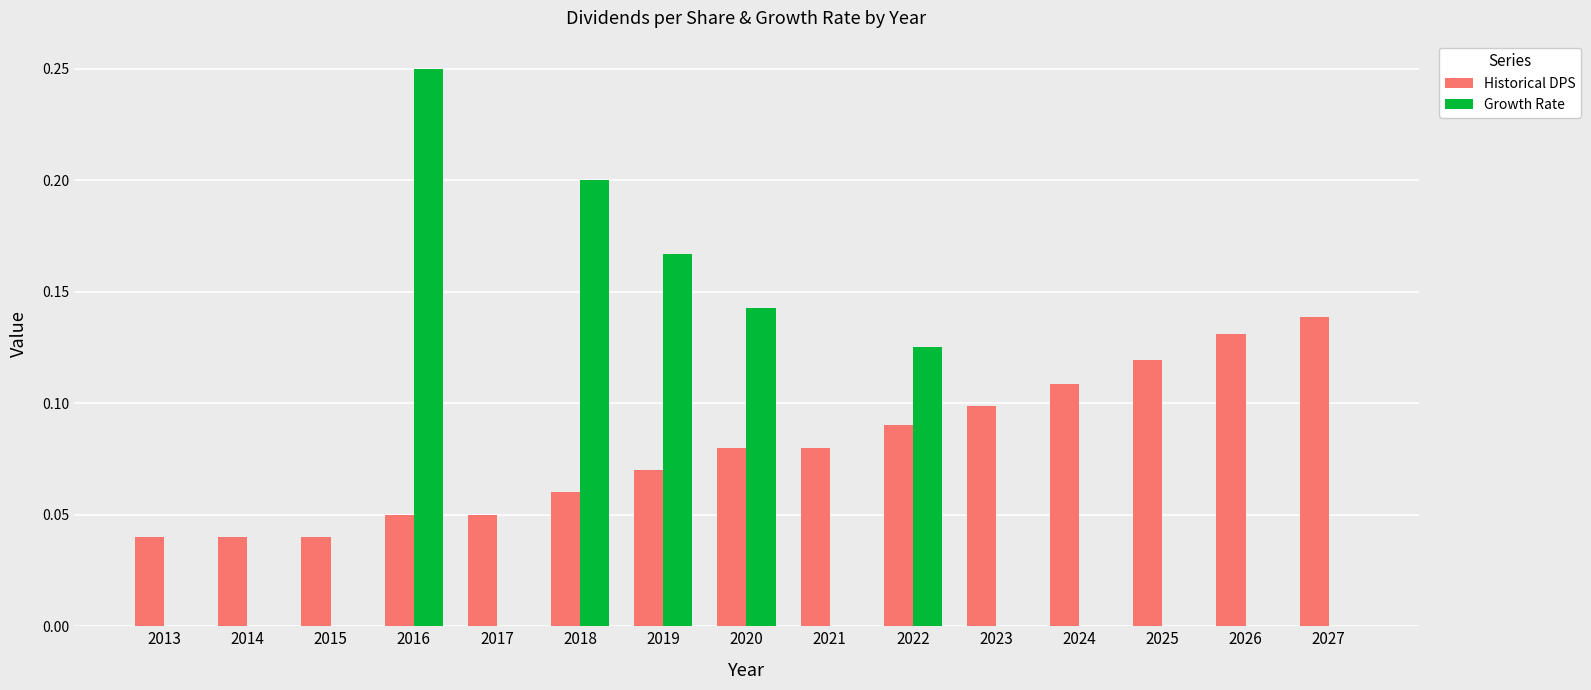

At which category is the sum across all series the highest?

2016